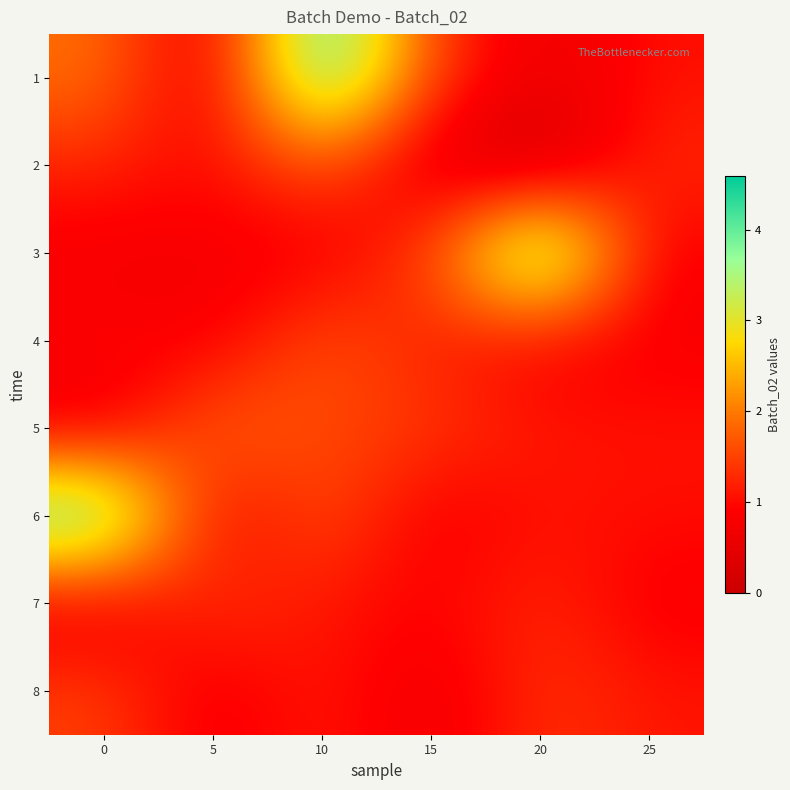

At which category is the sum across all series the highest?

10